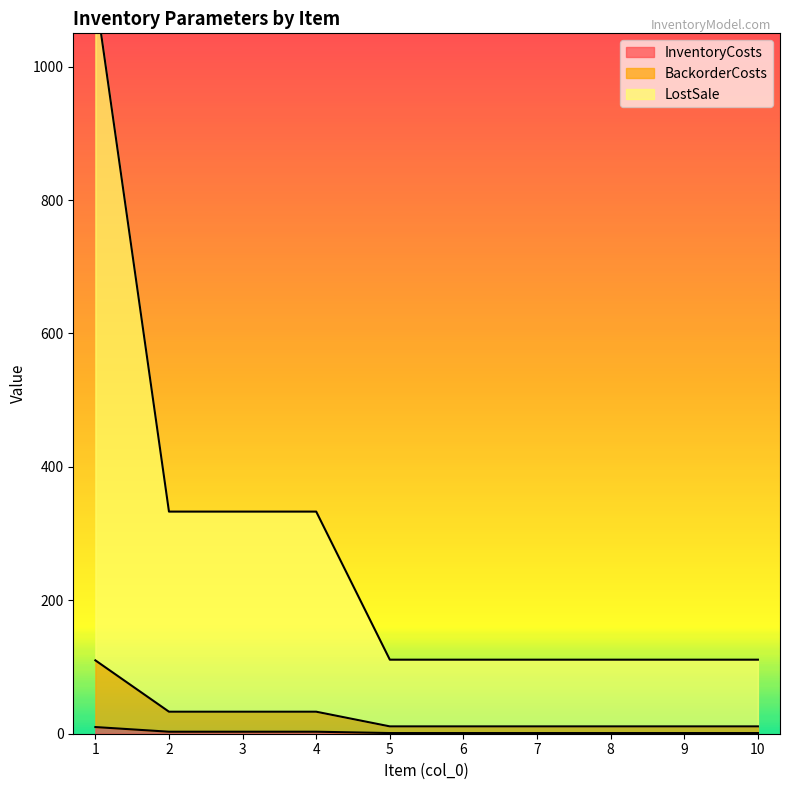

Reading left to right, what are all the values shown in this chart?

InventoryCosts: 10	3	3	3	1	1	1	1	1	1
BackorderCosts: 110	33	33	33	11	11	11	11	11	11
LostSale: 1110	333	333	333	111	111	111	111	111	111